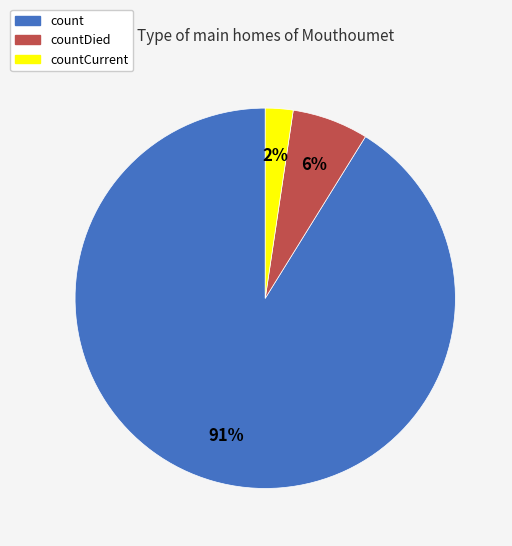

Is there any slice that represents more than half of the pie?

Yes